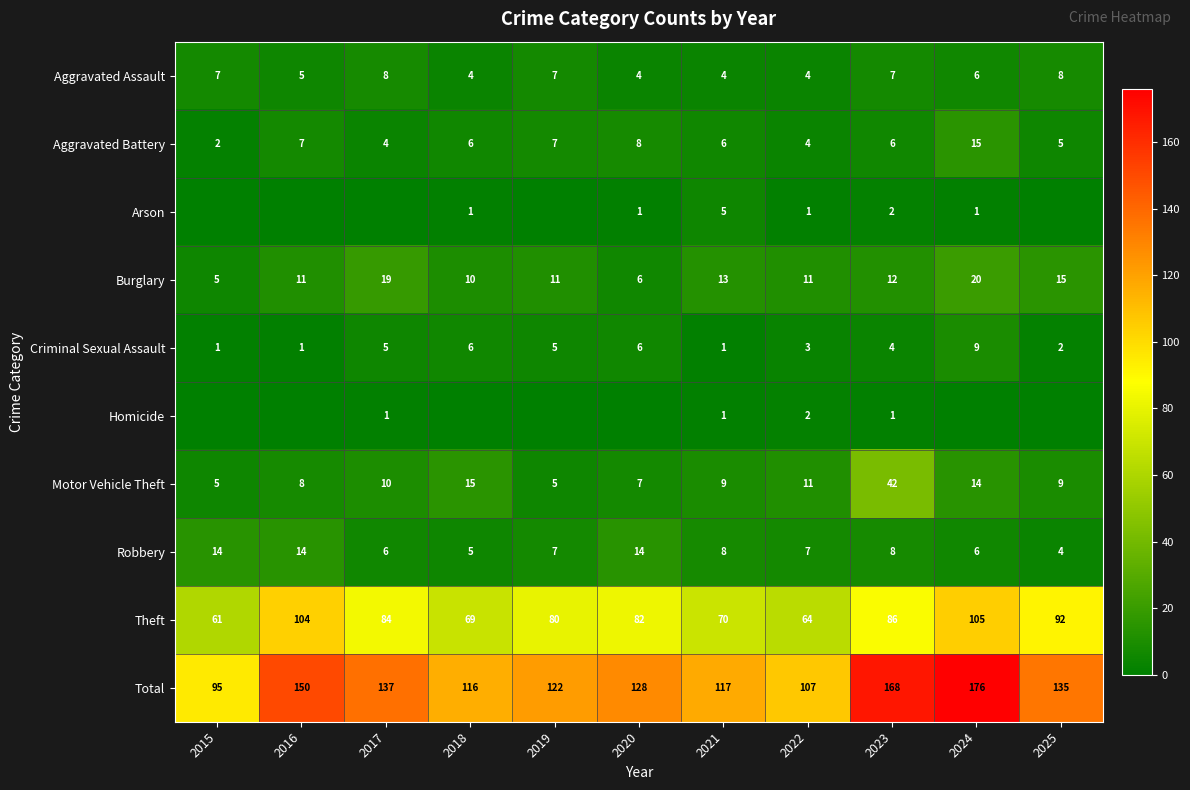

What is the spread (max minus min) of values at 2023?

167